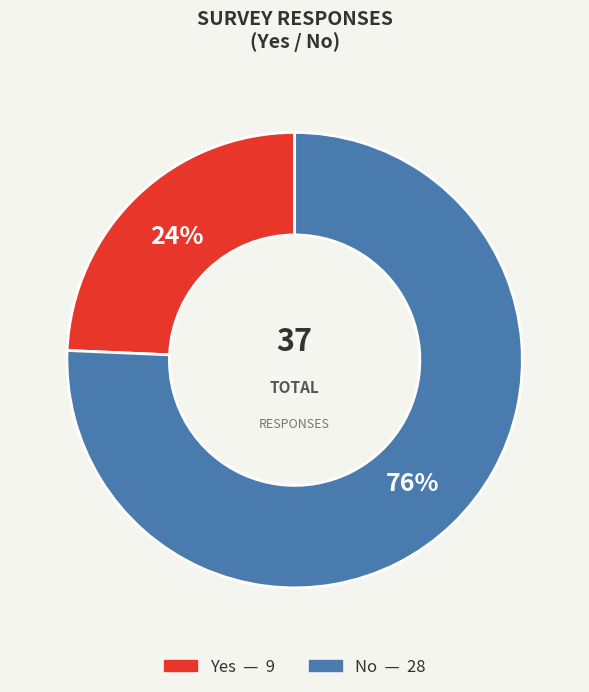

Is there any slice that represents more than half of the pie?

Yes